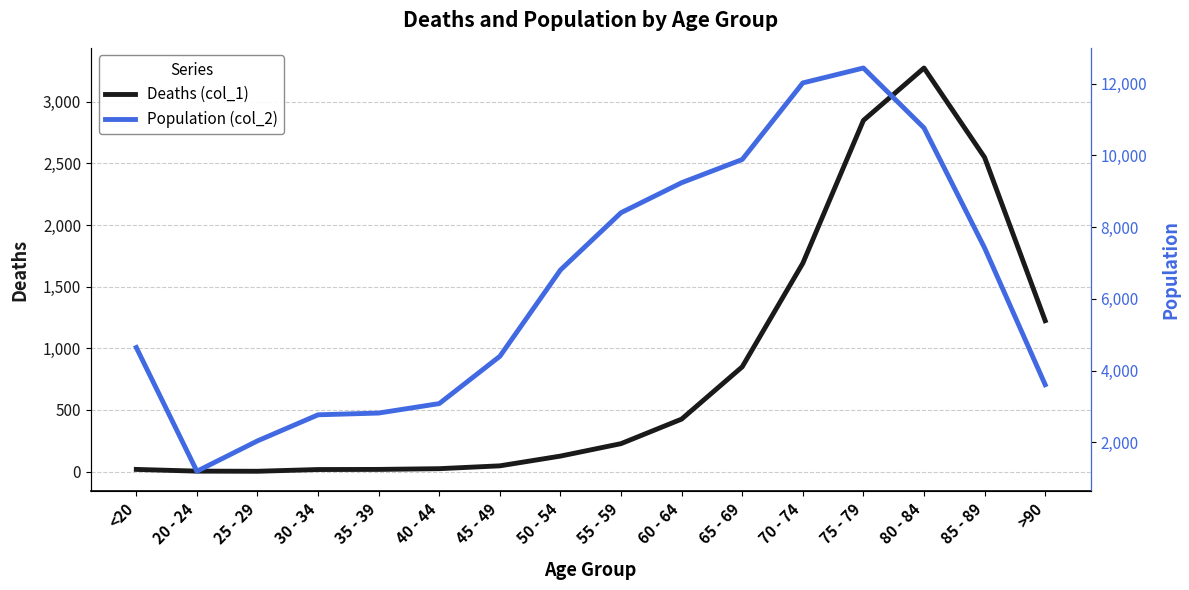

Reading right to left, list all the values displayed in this chart.

Deaths (col_1): 1224	2548	3273	2848	1690	850	426	227	126	47	24	18	17	3	4	18
Population (col_2): 3604	7417	10764	12434	12018	9883	9236	8400	6803	4396	3078	2814	2765	2038	1191	4641